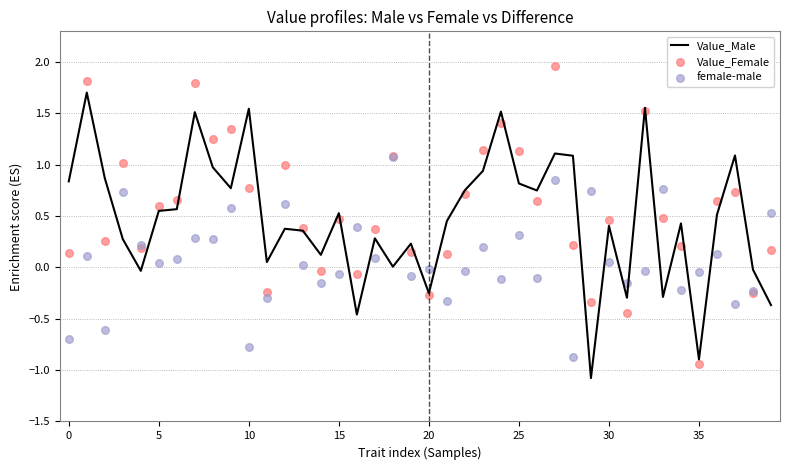

At how many categories does at least one series exceed 1?

14